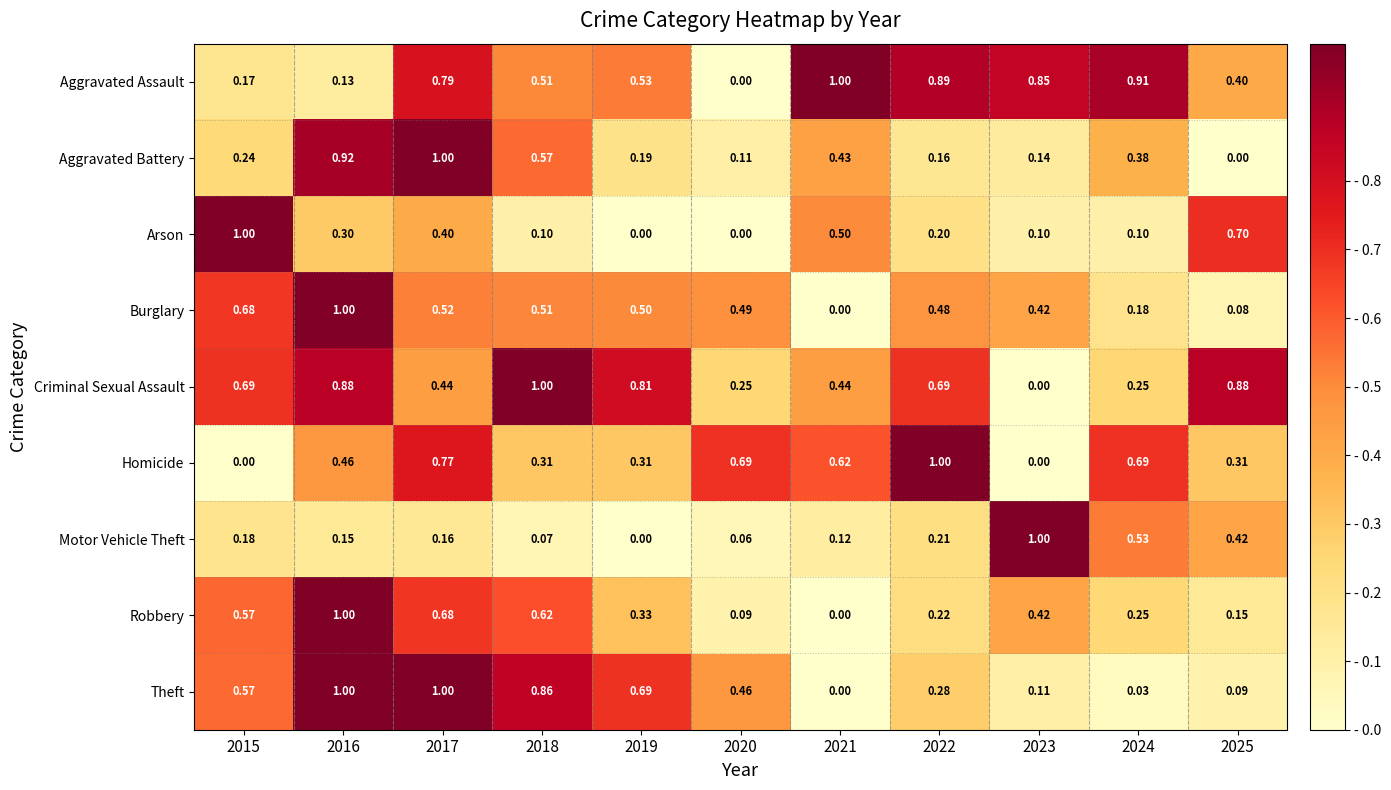

At 2022, list the series in order from smallest to largest.

Aggravated Battery, Arson, Motor Vehicle Theft, Robbery, Theft, Burglary, Criminal Sexual Assault, Aggravated Assault, Homicide